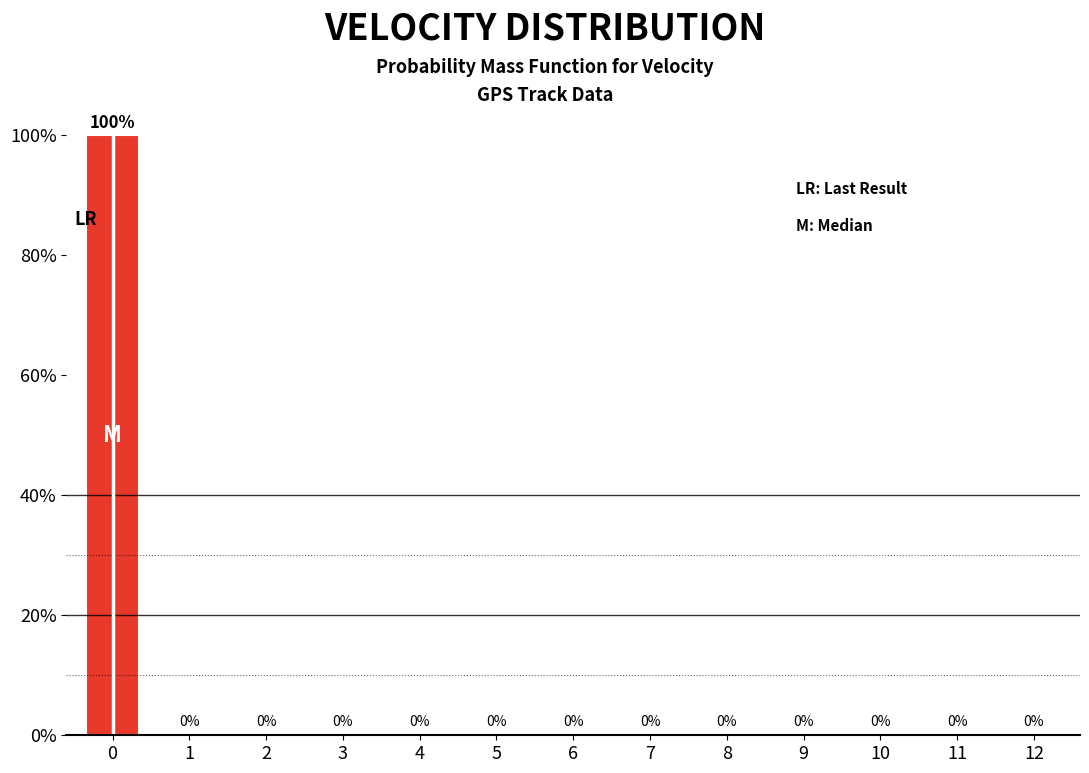

Reading left to right, list all the values displayed in this chart.

0=100	1=0	2=0	3=0	4=0	5=0	6=0	7=0	8=0	9=0	10=0	11=0	12=0